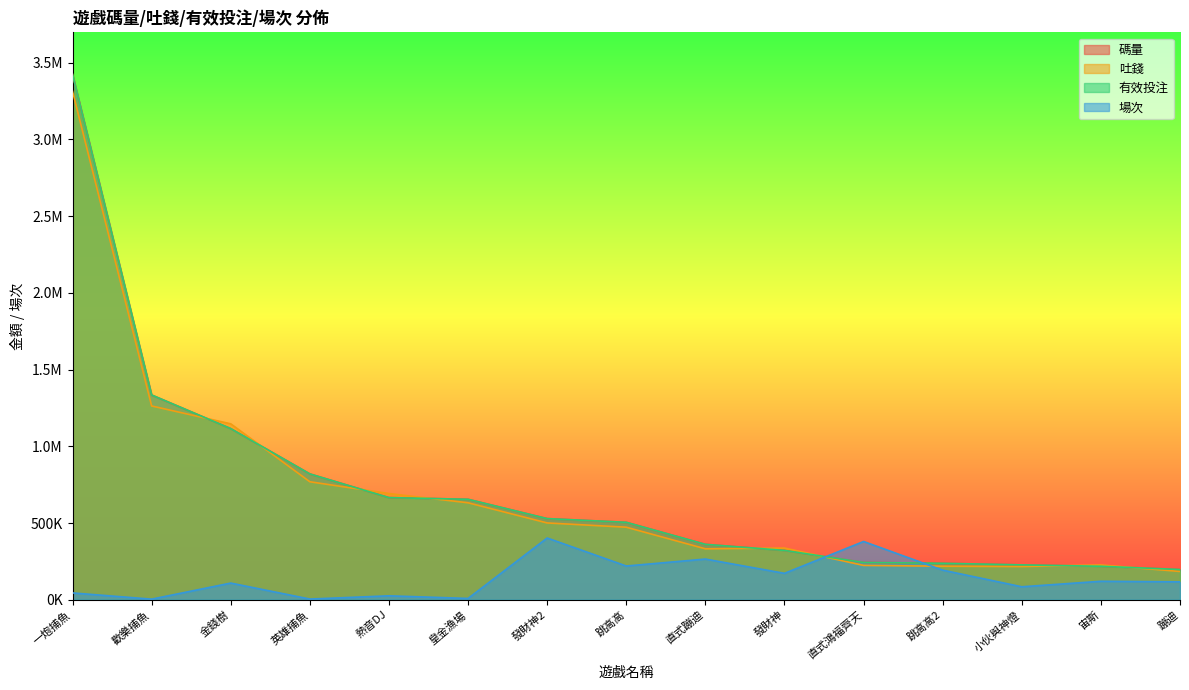

How many categories are shown in the chart?

15